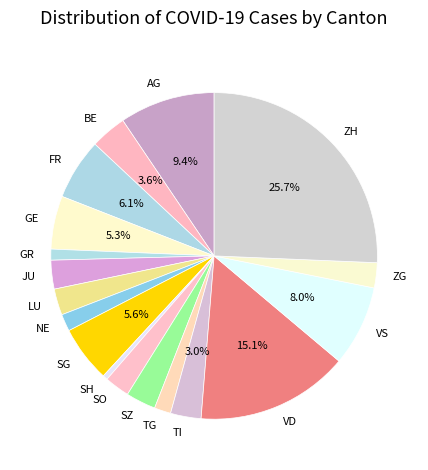

Which has a higher value, SZ or SG?

SG